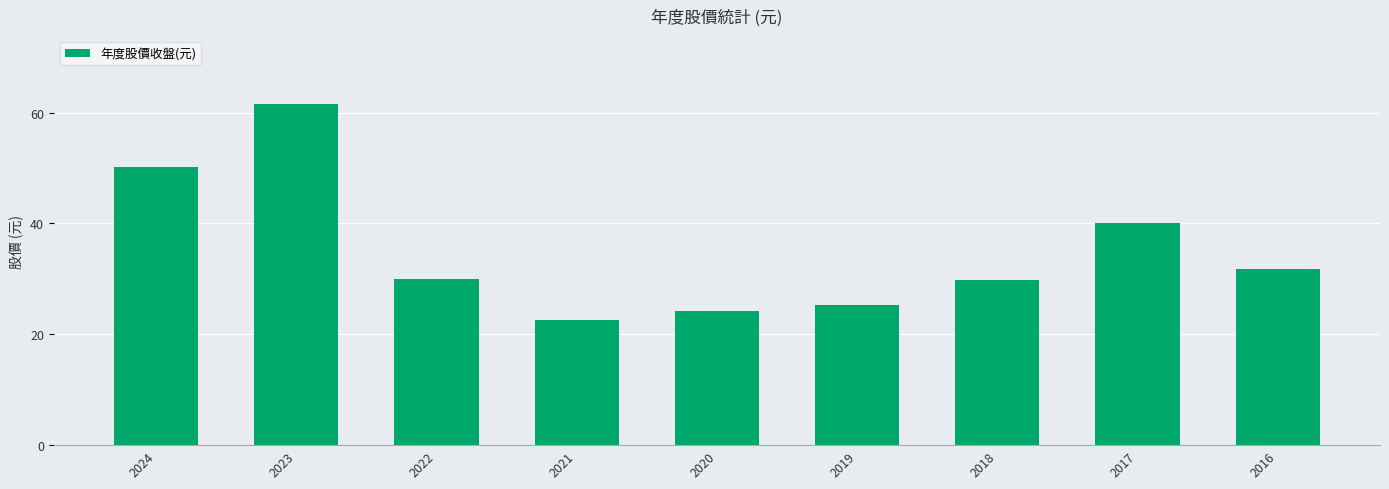

At which label is the value closest to 42?

2017